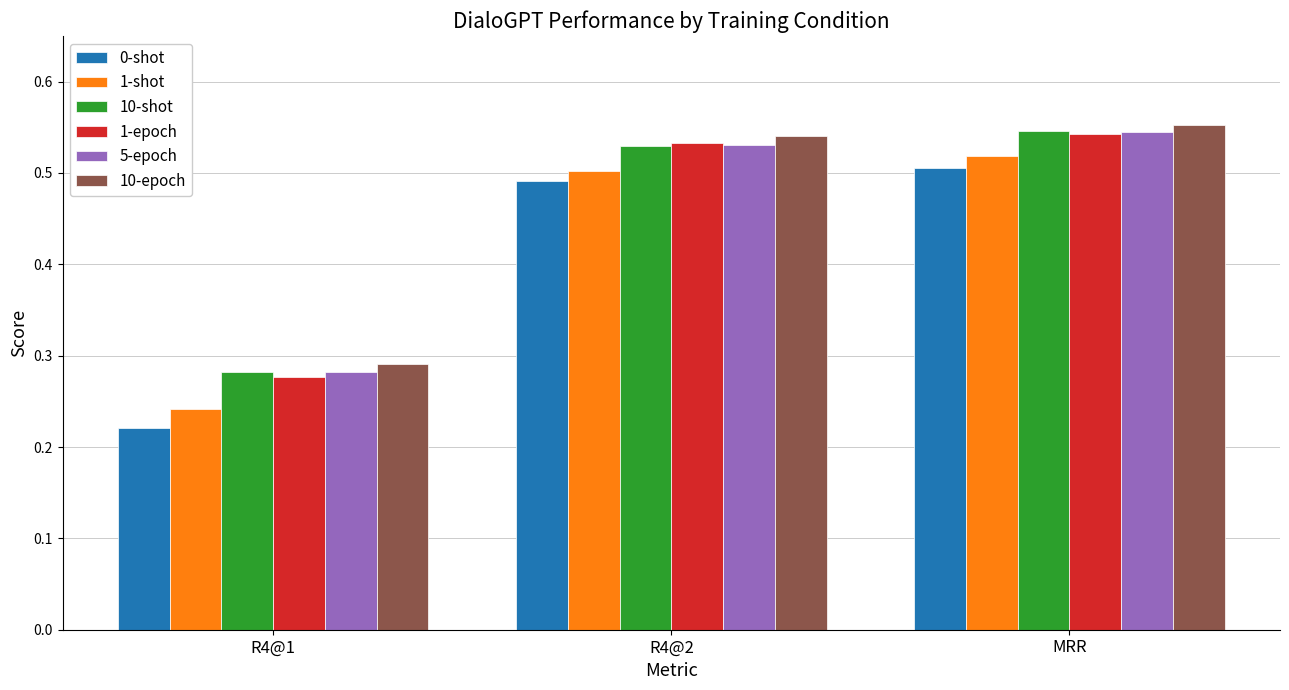

What is the total value across all series at R4@2?

3.1